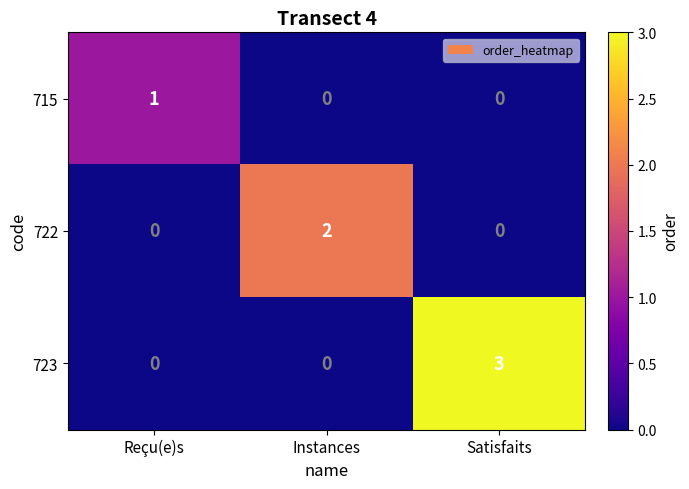

Between Reçu(e)s and Instances, which series saw the biggest shift?

722